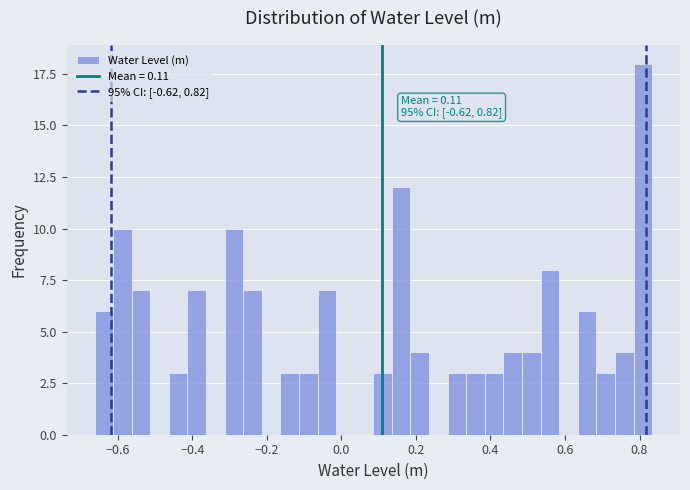

Read against the x-axis, roughly where is the centre of the tallest bar?

0.80